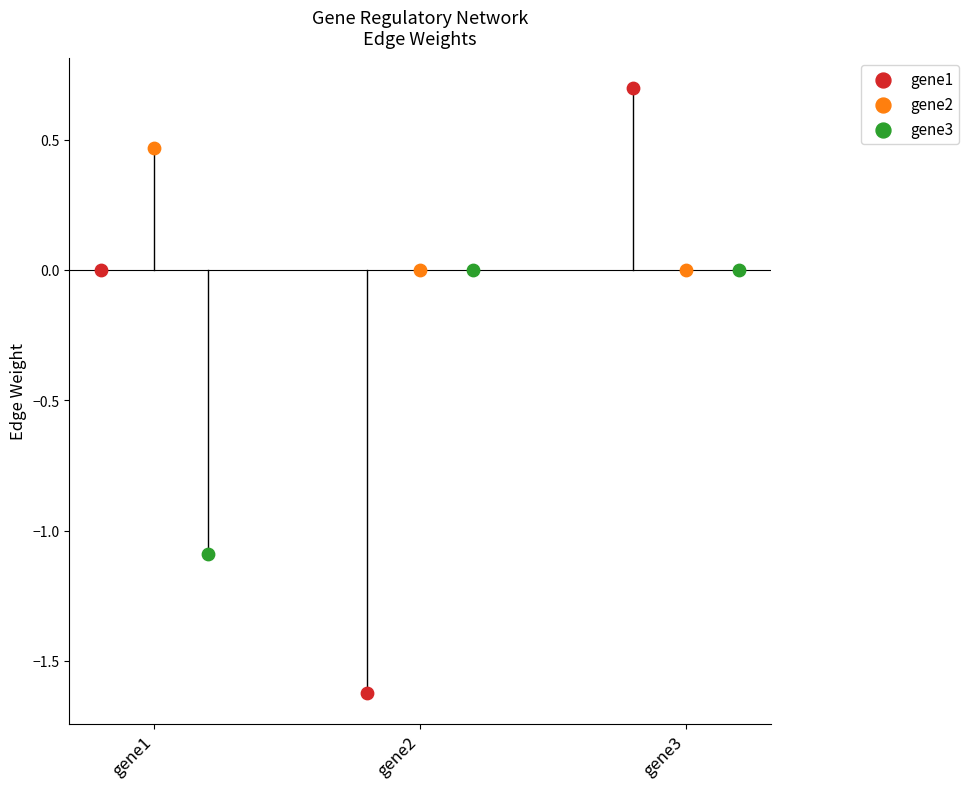

Which series reaches the maximum Y coordinate?

gene1